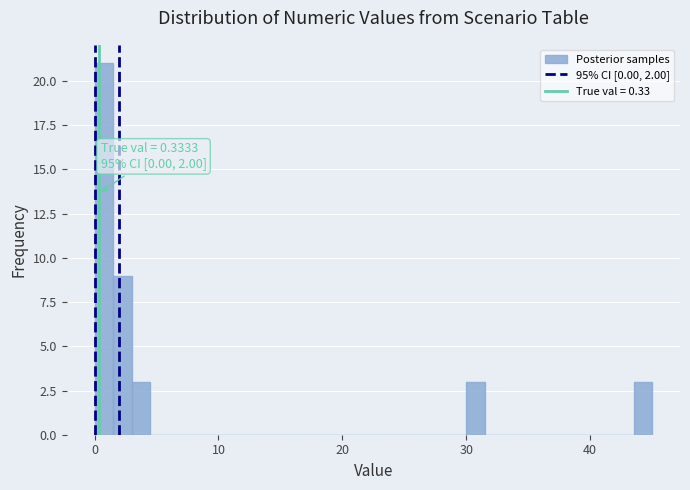

Read against the x-axis, roughly where is the centre of the tallest bar?

1